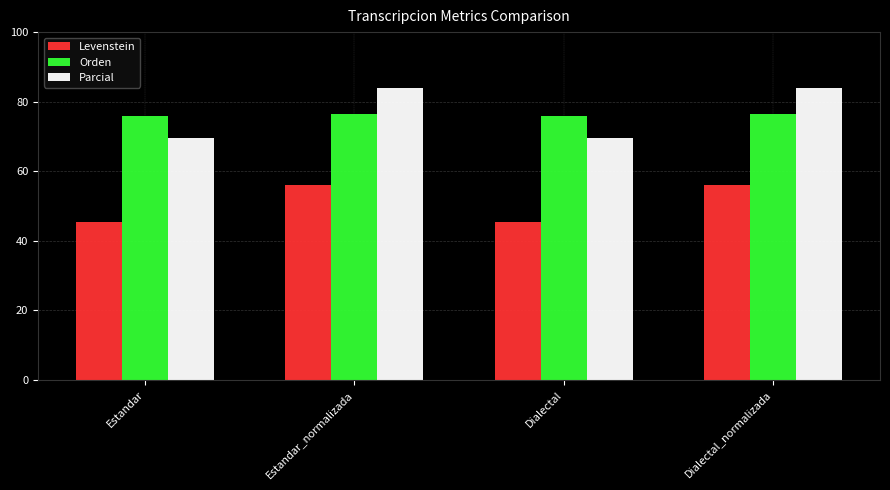

Does the chart contain stacked bars?

No